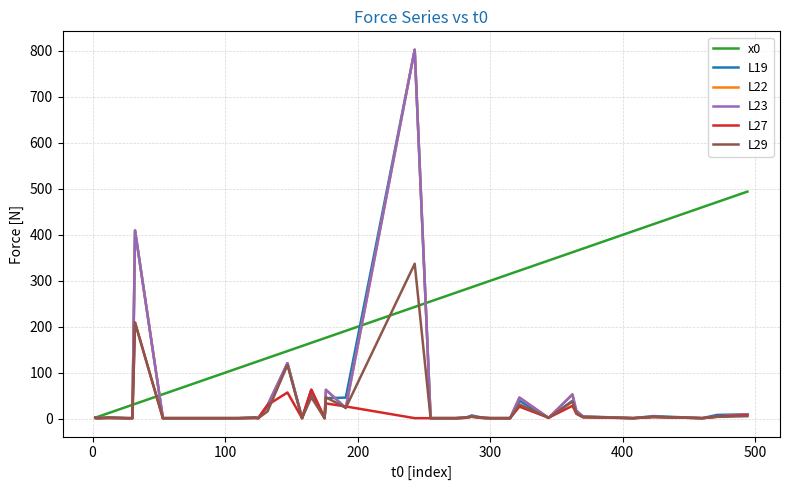

How many lines are shown in the chart?

6